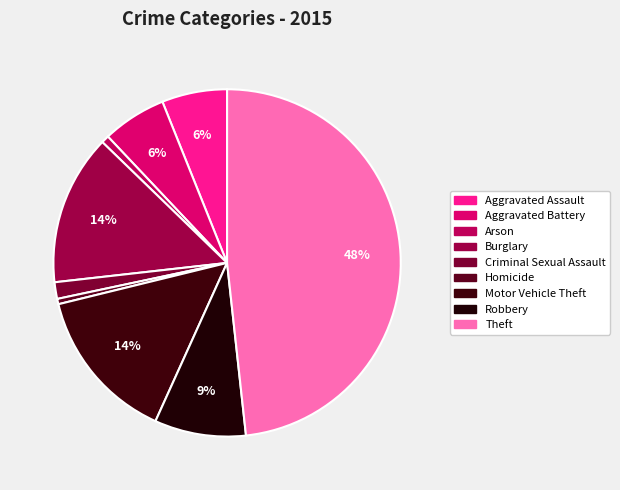

Count the number of slices in the pie.

9